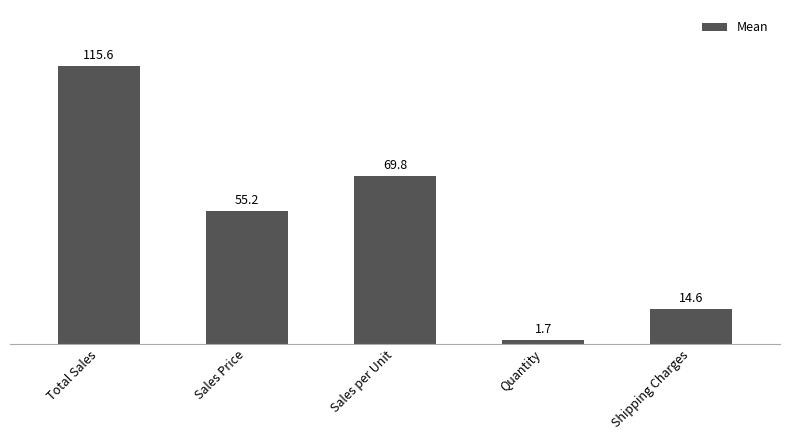

Reading right to left, what are all the values shown in this chart?

Shipping Charges=14.6	Quantity=1.7	Sales per Unit=69.8	Sales Price=55.2	Total Sales=115.6